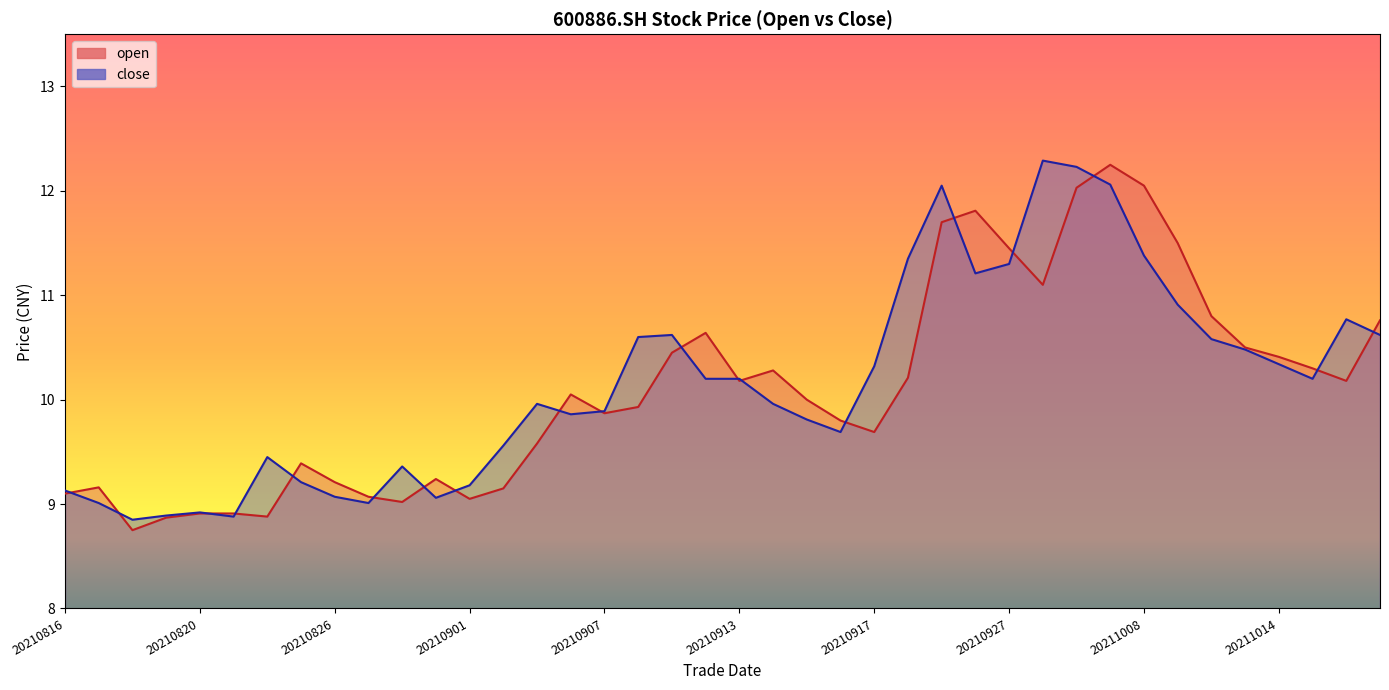

Is it true that close equals 3.9 at 20211015?

False